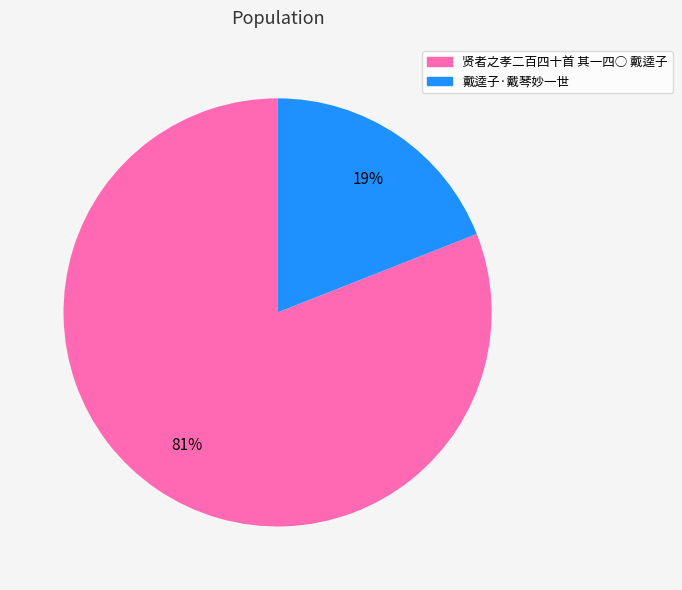

How many slices are in this pie chart?

2